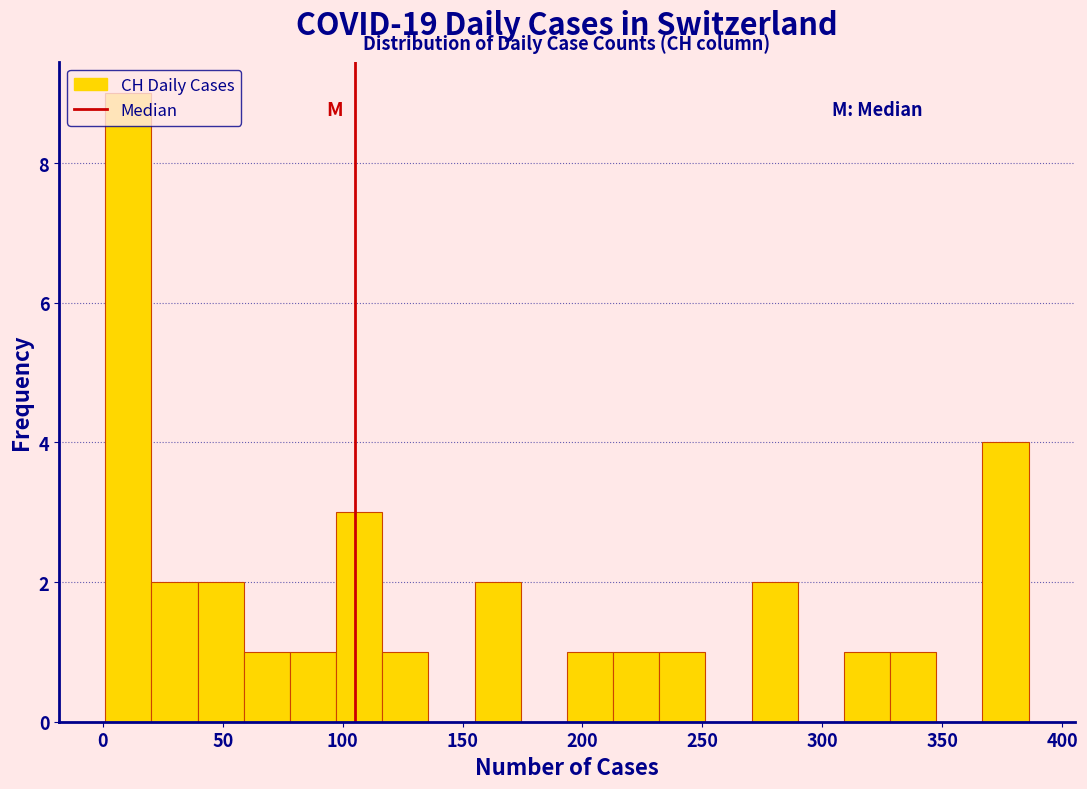

Read against the x-axis, roughly where is the centre of the tallest bar?

10